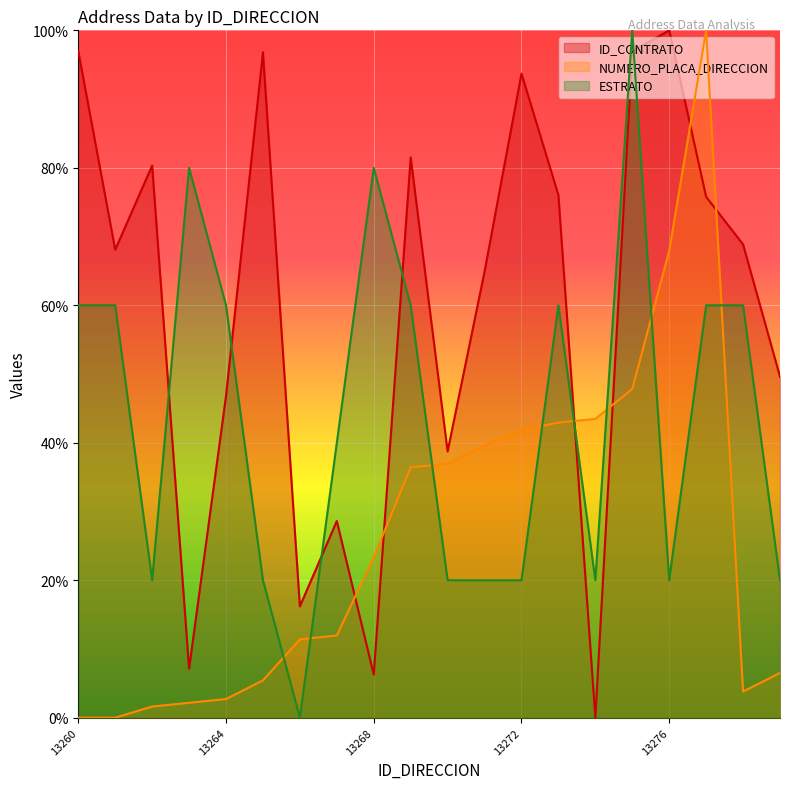

What is the value of the ID_CONTRATO point at the 6th from the left?

96.8